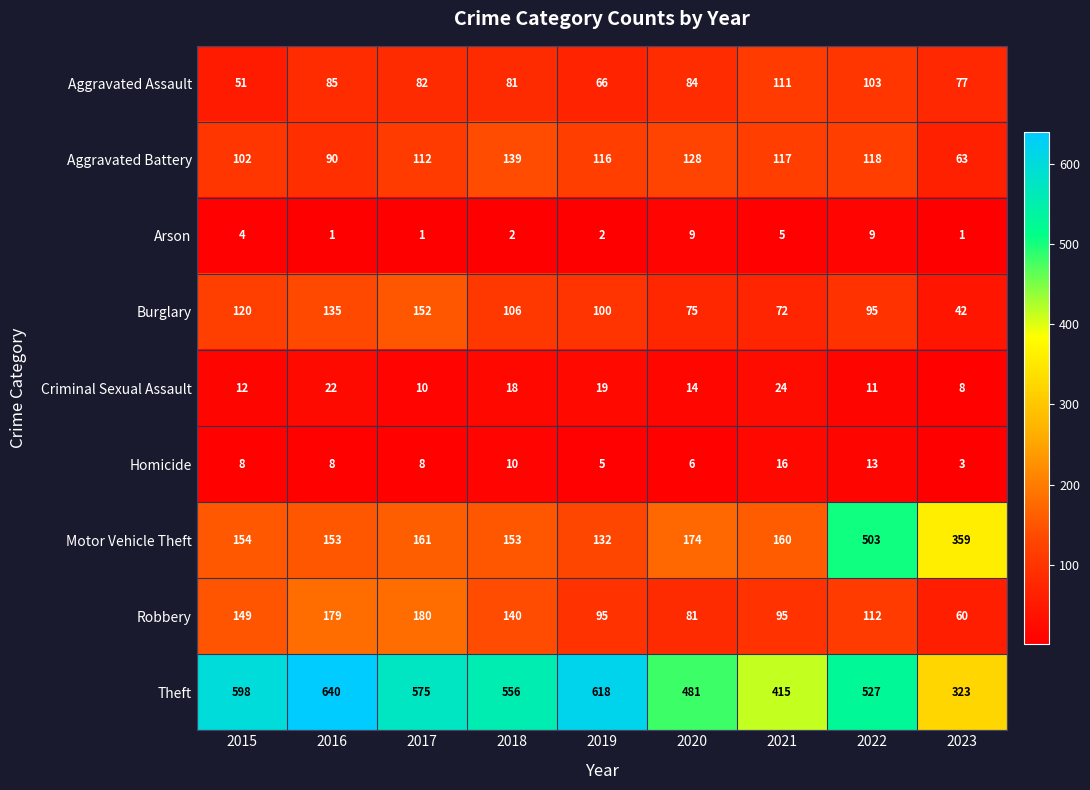

What is the difference between the highest and lowest values at 2020?

475